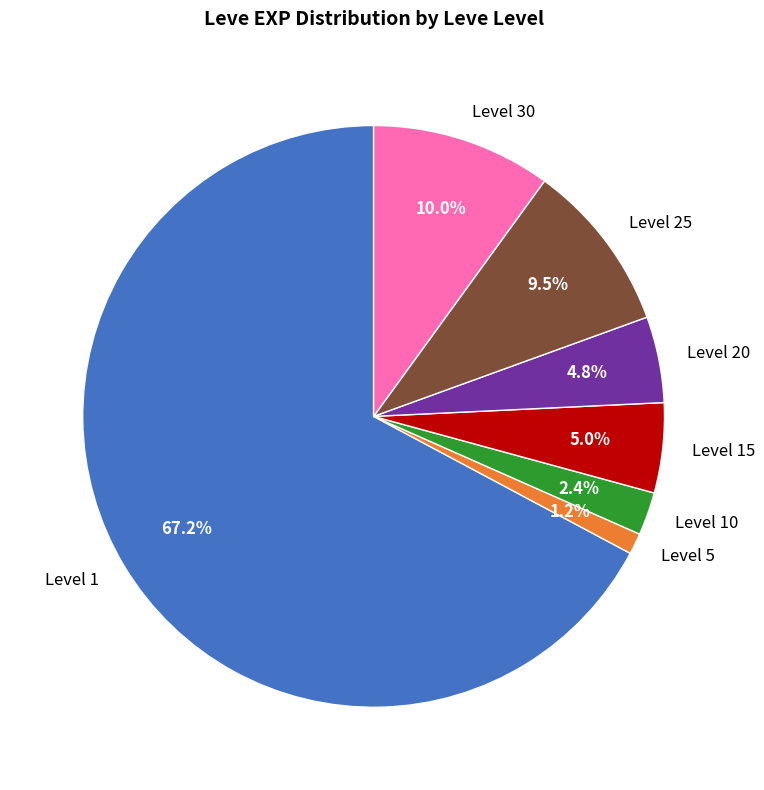

What is the smallest slice in the pie chart?

Level 5